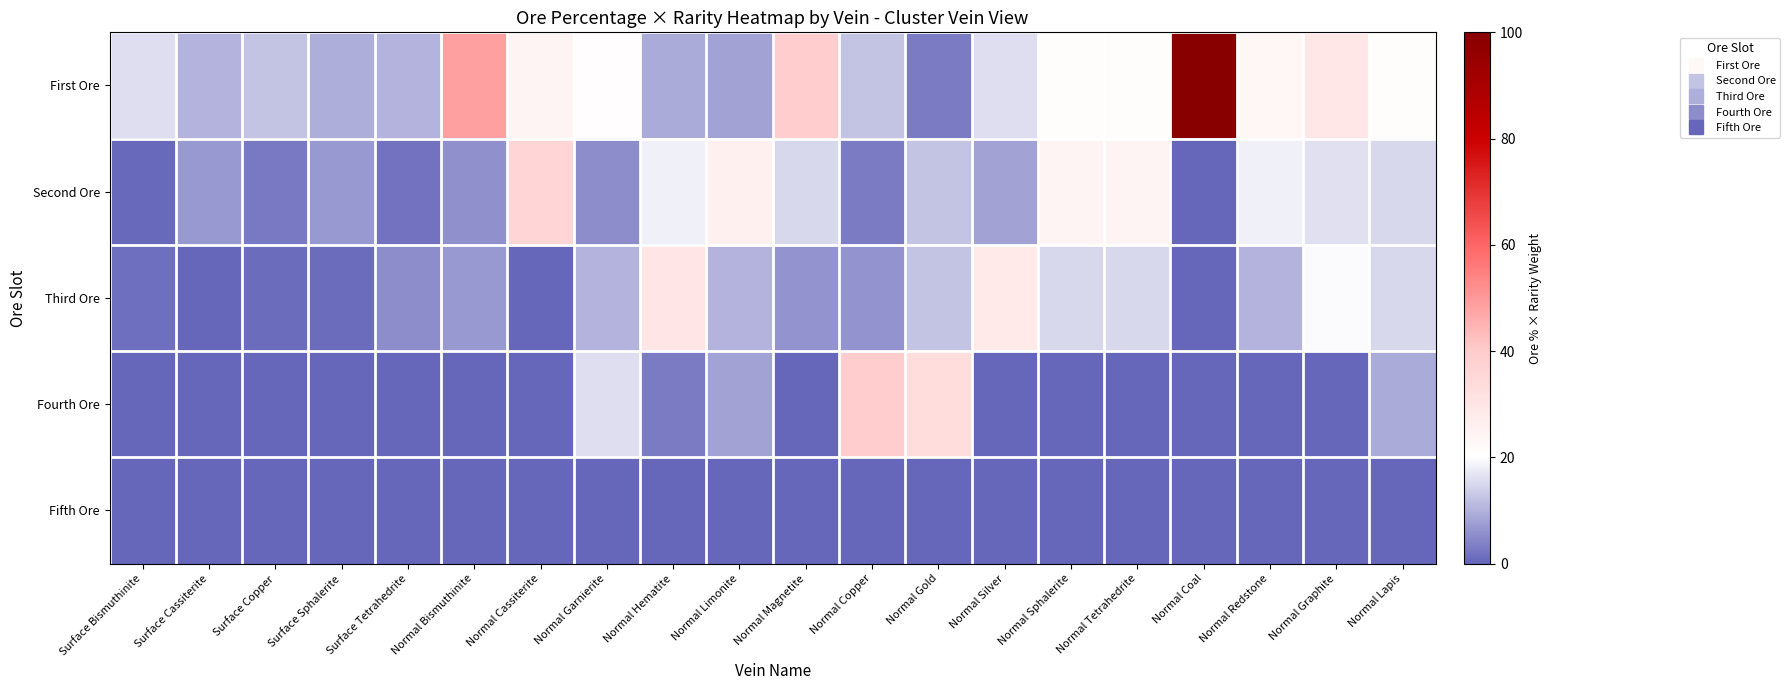

Reading left to right, what are all the values shown in this chart?

First Ore: Surface Bismuthinite=15.7	Surface Cassiterite=10.4	Surface Copper=12.2	Surface Sphalerite=9.6	Surface Tetrahedrite=10.4	Normal Bismuthinite=48.7	Normal Cassiterite=24.3	Normal Garnierite=20.9	Normal Hematite=9.1	Normal Limonite=7.8	Normal Magnetite=39.6	Normal Copper=12.2	Normal Gold=3.0	Normal Silver=15.7	Normal Sphalerite=21.3	Normal Tetrahedrite=21.3	Normal Coal=100.0	Normal Redstone=23.5	Normal Graphite=29.3	Normal Lapis=21.3
Second Ore: Surface Bismuthinite=0.5	Surface Cassiterite=7.0	Surface Copper=2.6	Surface Sphalerite=7.0	Surface Tetrahedrite=1.7	Normal Bismuthinite=5.5	Normal Cassiterite=36.5	Normal Garnierite=5.2	Normal Hematite=18.3	Normal Limonite=26.1	Normal Magnetite=15.2	Normal Copper=3.0	Normal Gold=12.2	Normal Silver=7.8	Normal Sphalerite=24.3	Normal Tetrahedrite=24.3	Normal Coal=0.0	Normal Redstone=18.3	Normal Graphite=16.3	Normal Lapis=15.2
Third Ore: Surface Bismuthinite=1.2	Surface Cassiterite=0.0	Surface Copper=0.9	Surface Sphalerite=0.9	Surface Tetrahedrite=5.2	Normal Bismuthinite=6.7	Normal Cassiterite=0.0	Normal Garnierite=10.4	Normal Hematite=30.4	Normal Limonite=10.4	Normal Magnetite=6.1	Normal Copper=6.1	Normal Gold=12.2	Normal Silver=28.7	Normal Sphalerite=15.2	Normal Tetrahedrite=15.2	Normal Coal=0.0	Normal Redstone=10.4	Normal Graphite=19.6	Normal Lapis=15.2
Fourth Ore: Surface Bismuthinite=0.0	Surface Cassiterite=0.0	Surface Copper=0.0	Surface Sphalerite=0.0	Surface Tetrahedrite=0.0	Normal Bismuthinite=0.0	Normal Cassiterite=0.0	Normal Garnierite=15.7	Normal Hematite=3.0	Normal Limonite=7.8	Normal Magnetite=0.0	Normal Copper=39.6	Normal Gold=33.5	Normal Silver=0.0	Normal Sphalerite=0.0	Normal Tetrahedrite=0.0	Normal Coal=0.0	Normal Redstone=0.0	Normal Graphite=0.0	Normal Lapis=9.1
Fifth Ore: Surface Bismuthinite=0.0	Surface Cassiterite=0.0	Surface Copper=0.0	Surface Sphalerite=0.0	Surface Tetrahedrite=0.0	Normal Bismuthinite=0.0	Normal Cassiterite=0.0	Normal Garnierite=0.0	Normal Hematite=0.0	Normal Limonite=0.0	Normal Magnetite=0.0	Normal Copper=0.0	Normal Gold=0.0	Normal Silver=0.0	Normal Sphalerite=0.0	Normal Tetrahedrite=0.0	Normal Coal=0.0	Normal Redstone=0.0	Normal Graphite=0.0	Normal Lapis=0.0